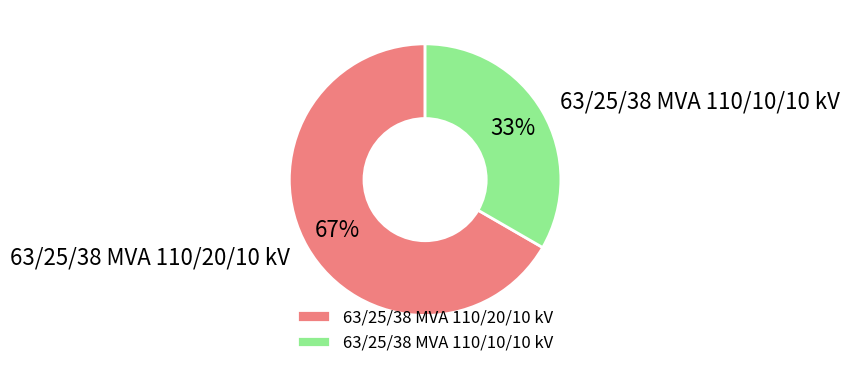

Approximately how many times larger is the value at 63/25/38 MVA 110/20/10 kV compared to 63/25/38 MVA 110/10/10 kV?

2.0